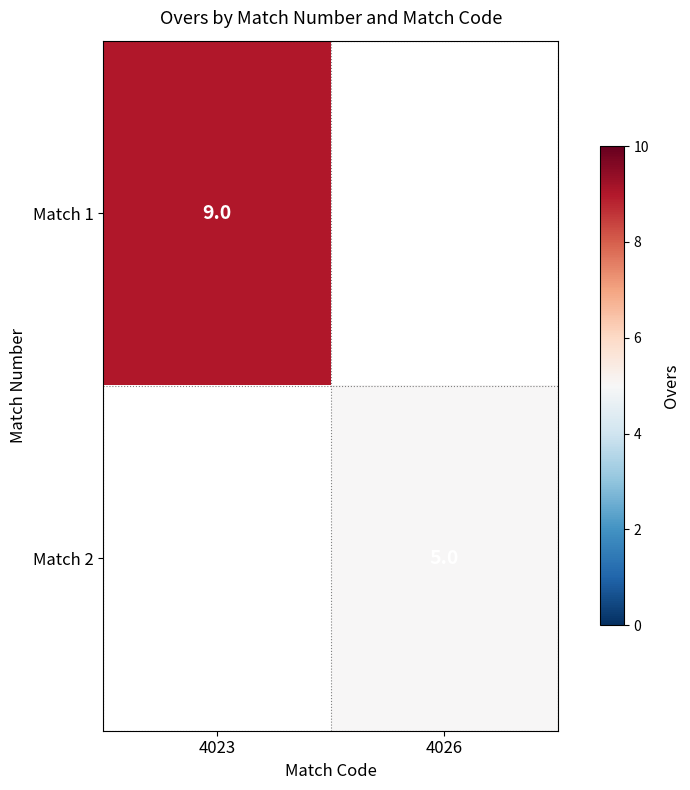

True or false: Match 2 has a value of 1 at 4026.

False